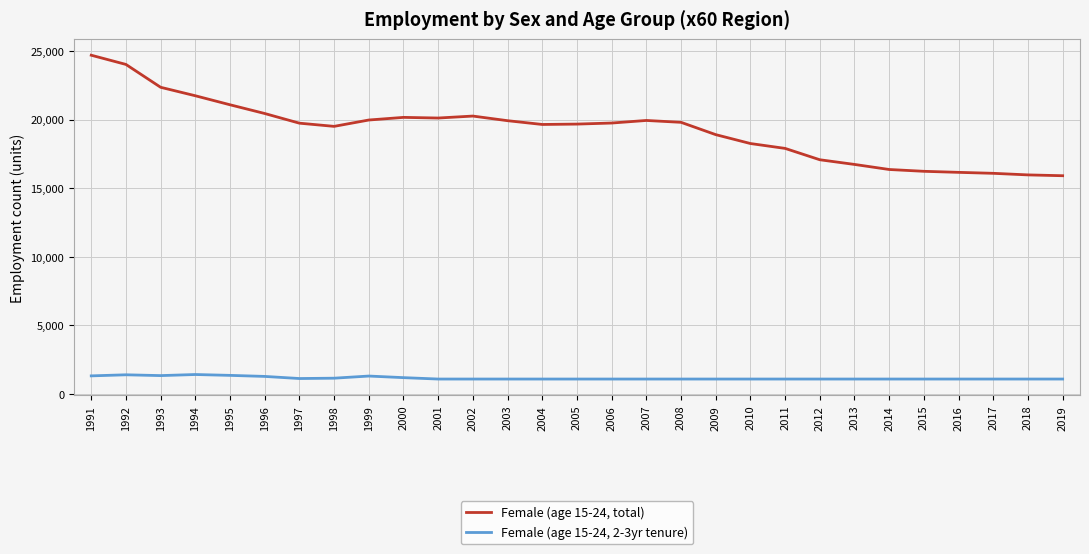

Does the chart have visible grid lines?

Yes